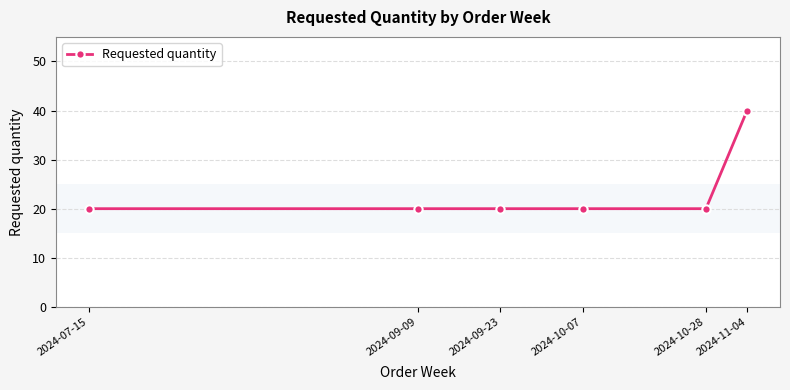

Reading right to left, extract all data points from this chart.

2024-11-04=40	2024-10-28=20	2024-10-07=20	2024-09-23=20	2024-09-09=20	2024-07-15=20